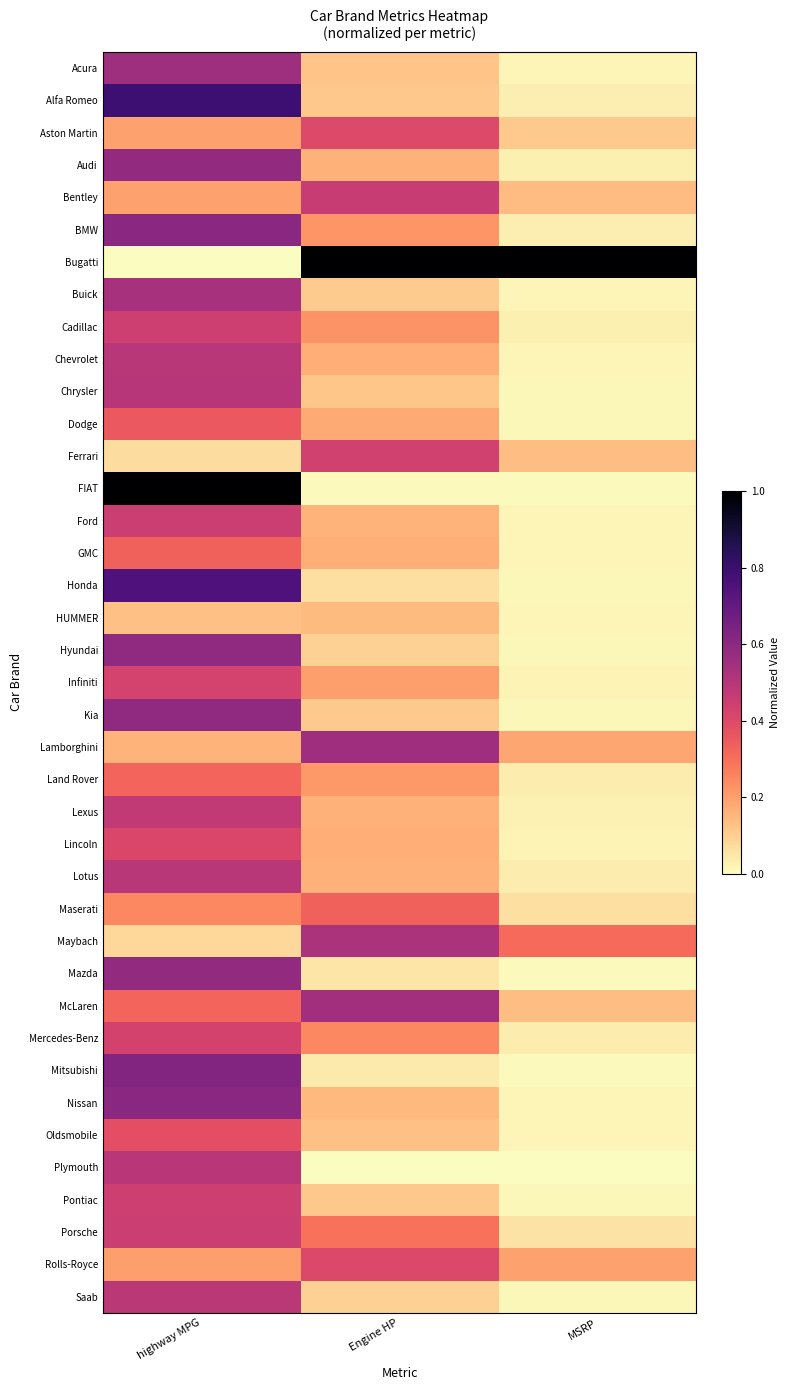

Which series has the largest total across all categories?

Bugatti